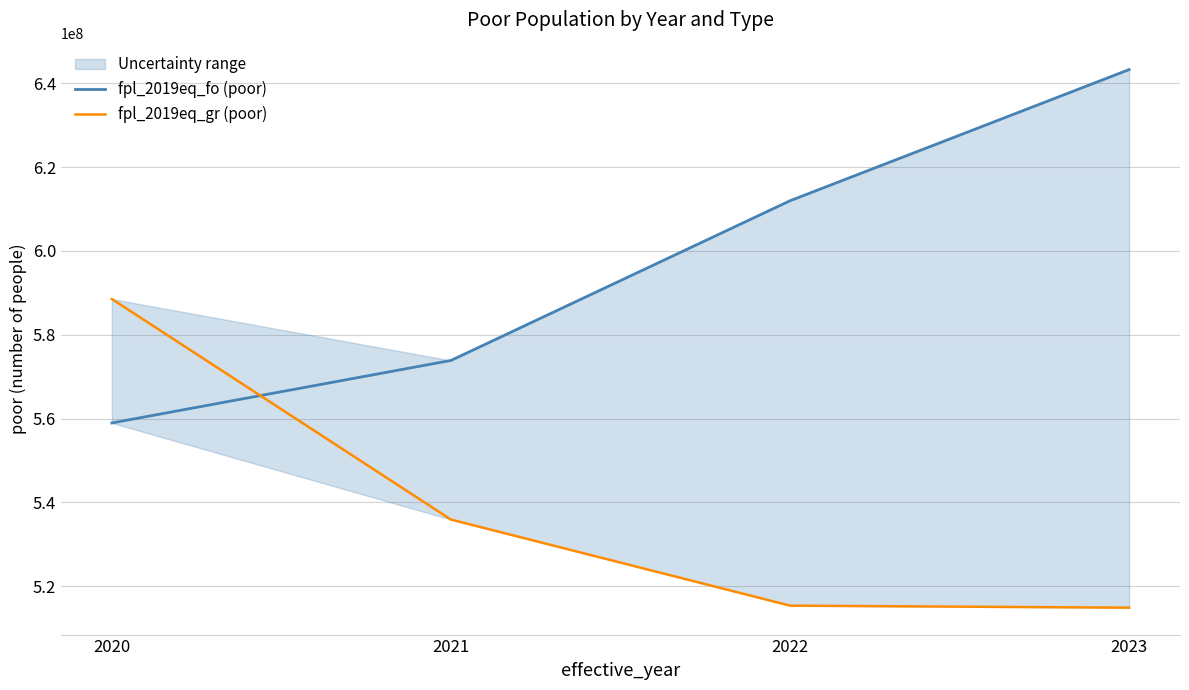

What are all the series names shown in the legend?

fpl_2019eq_fo (poor), fpl_2019eq_gr (poor)